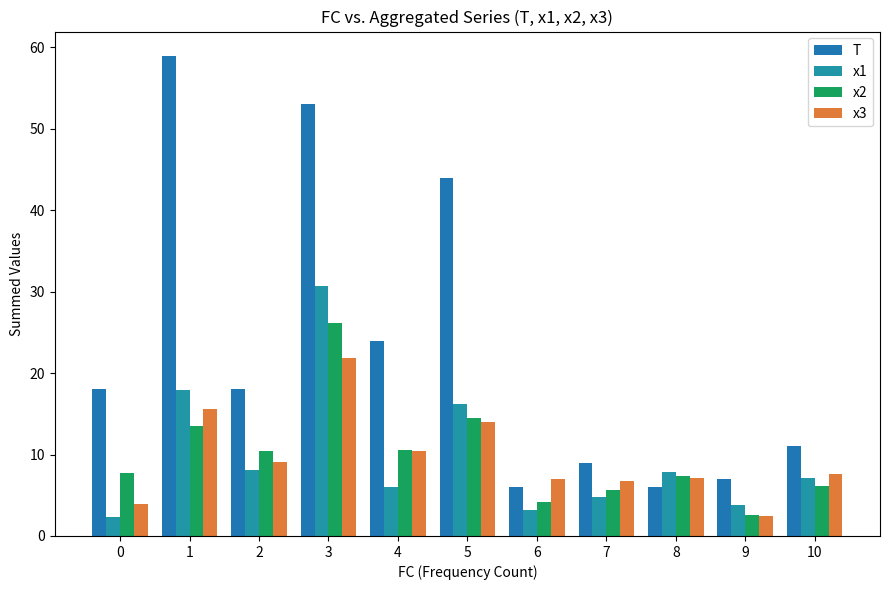

How many groups of bars are there?

11